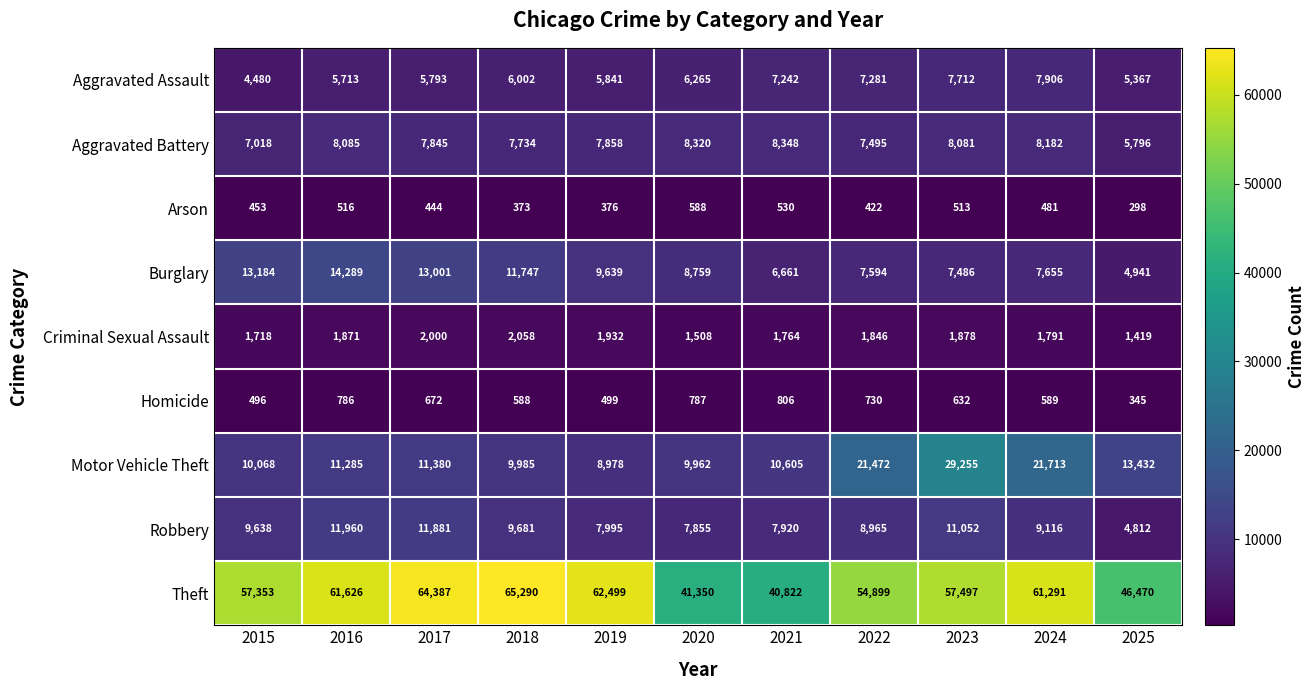

How many data points in Theft are above 57497?

5